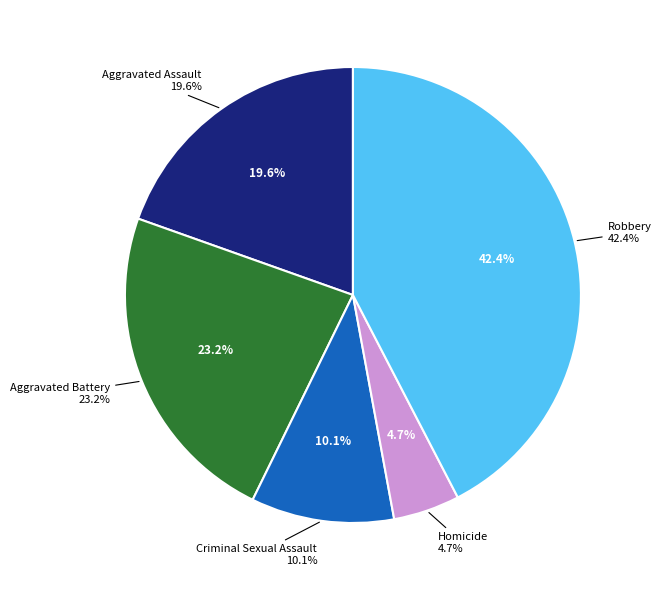

To the nearest percent, what percentage of the pie is Robbery?

42%